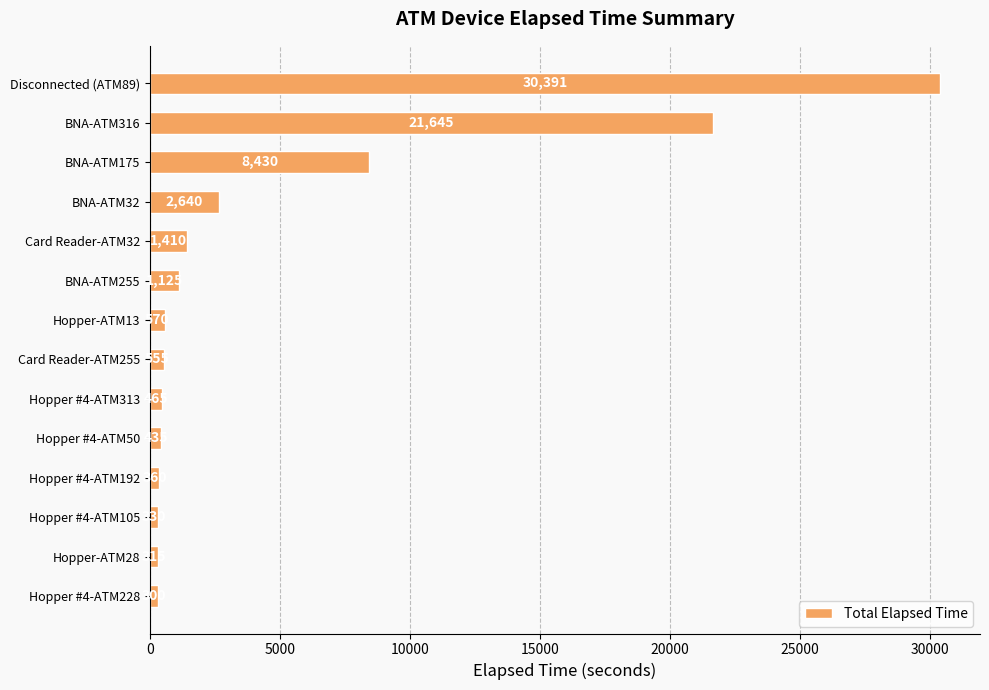

Which has a higher value, Hopper #4-ATM313 or Hopper-ATM13?

Hopper-ATM13